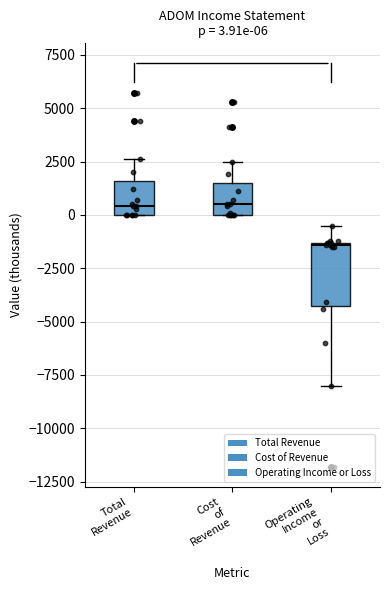

Which box is the tallest, from its lower edge to its upper edge?

Operating Income or Loss